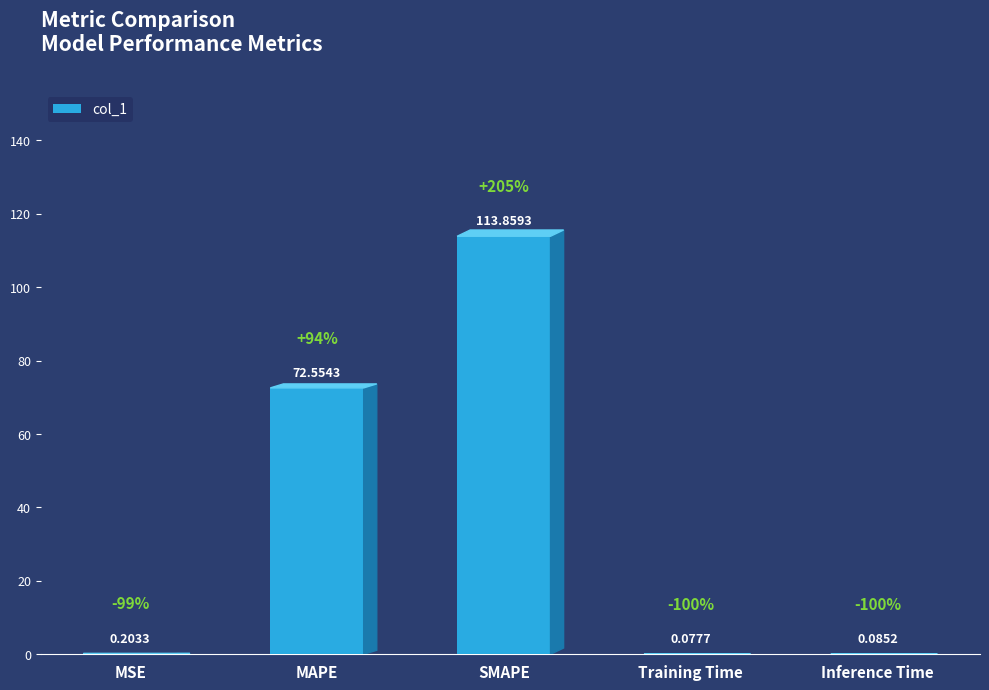

At which category does the chart reach its peak across all series?

SMAPE